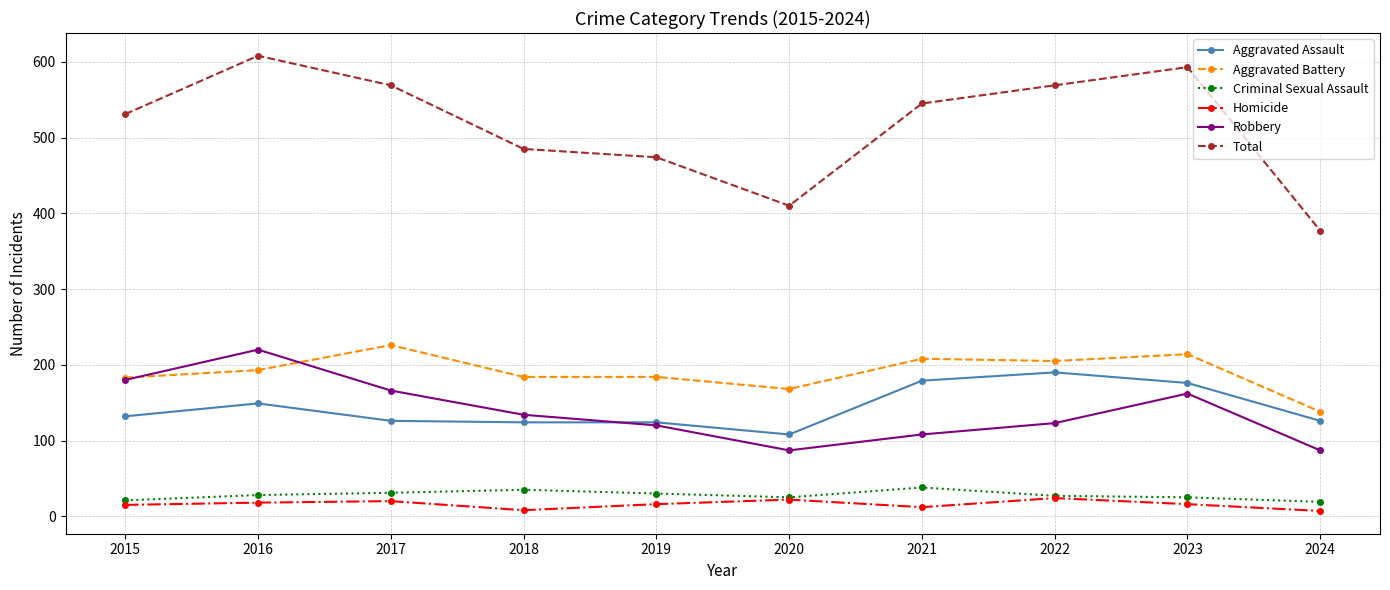

Which series has the widest spread of values?

Total